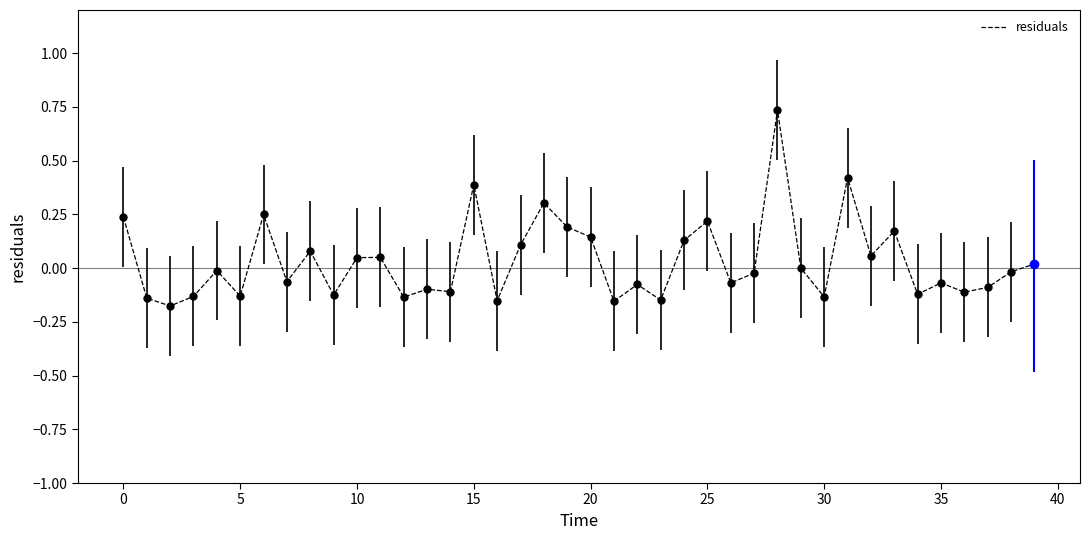

What is the maximum value shown in the chart?

0.7